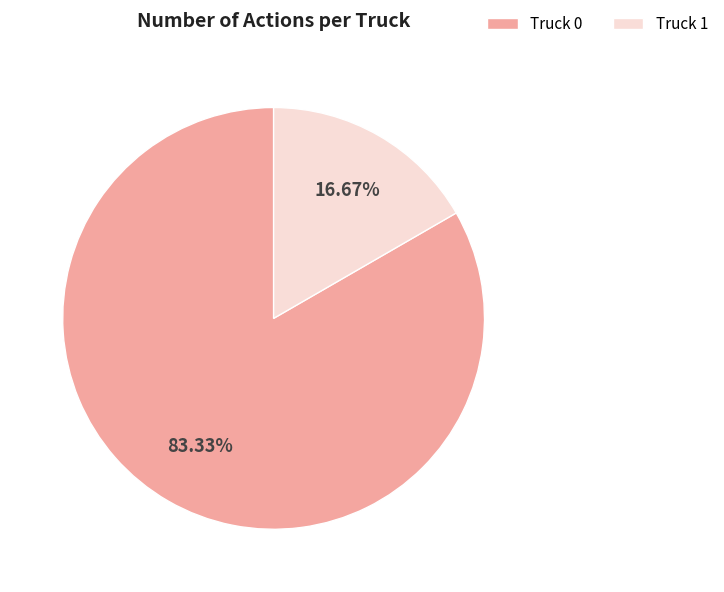

What percentage is the Truck 1 slice, to the nearest percent?

17%